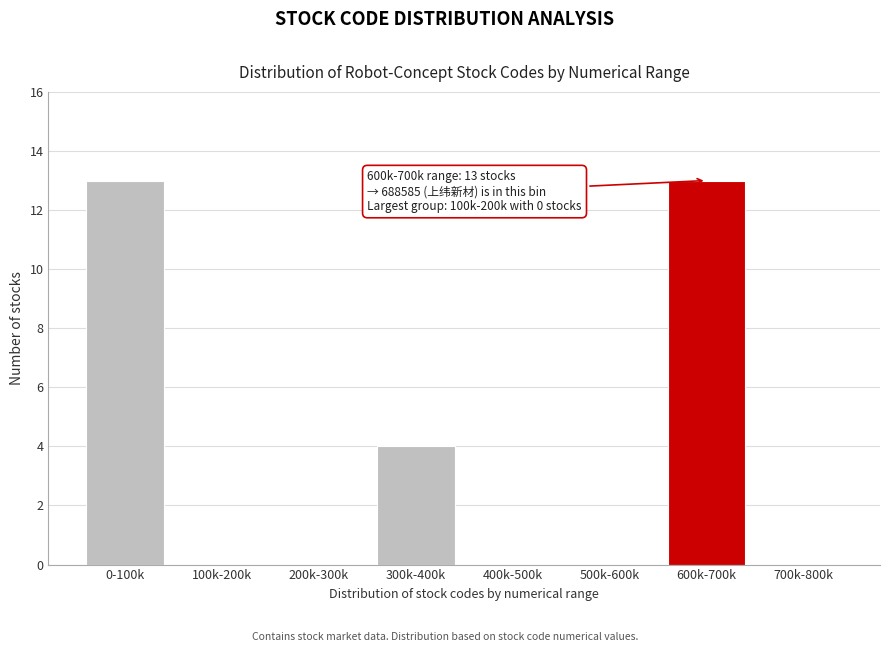

Reading right to left, extract all data points from this chart.

700k-800k=0	600k-700k=13	500k-600k=0	400k-500k=0	300k-400k=4	200k-300k=0	100k-200k=0	0-100k=13